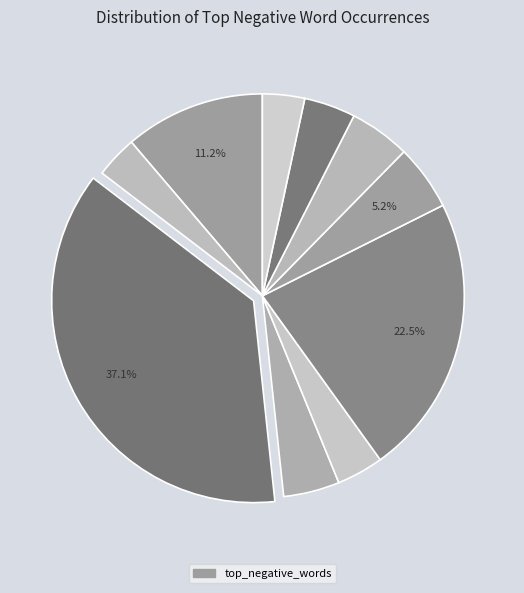

Count the number of slices in the pie.

10